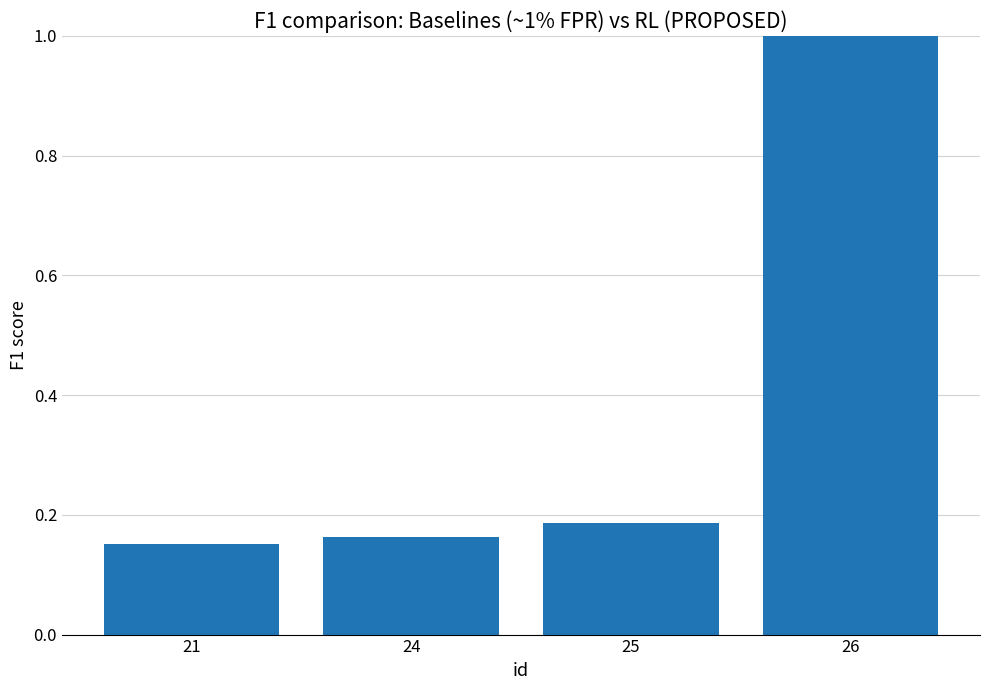

Are the bars horizontal?

No